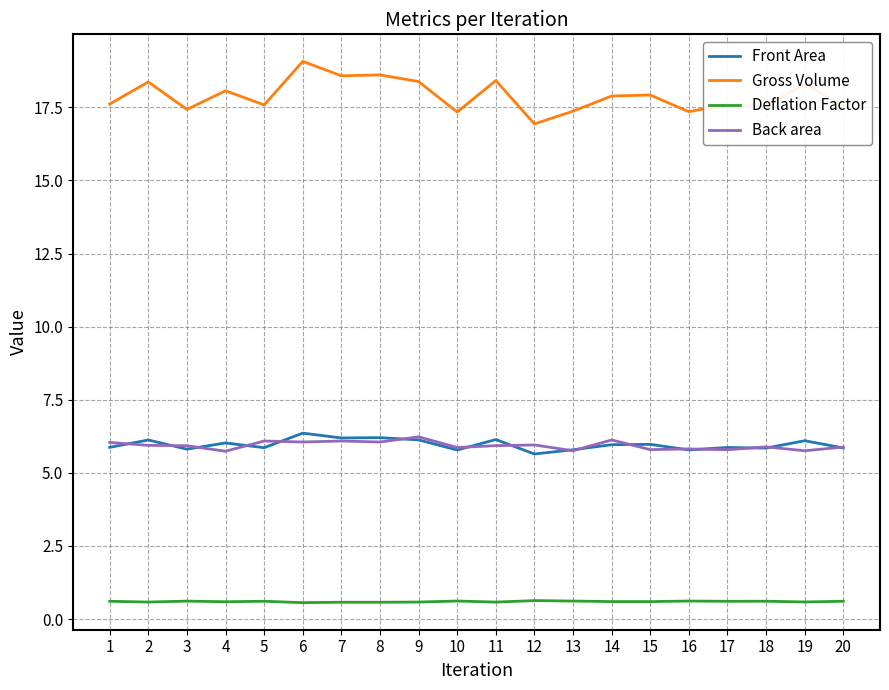

What is the average value of the Front Area series?

6.0